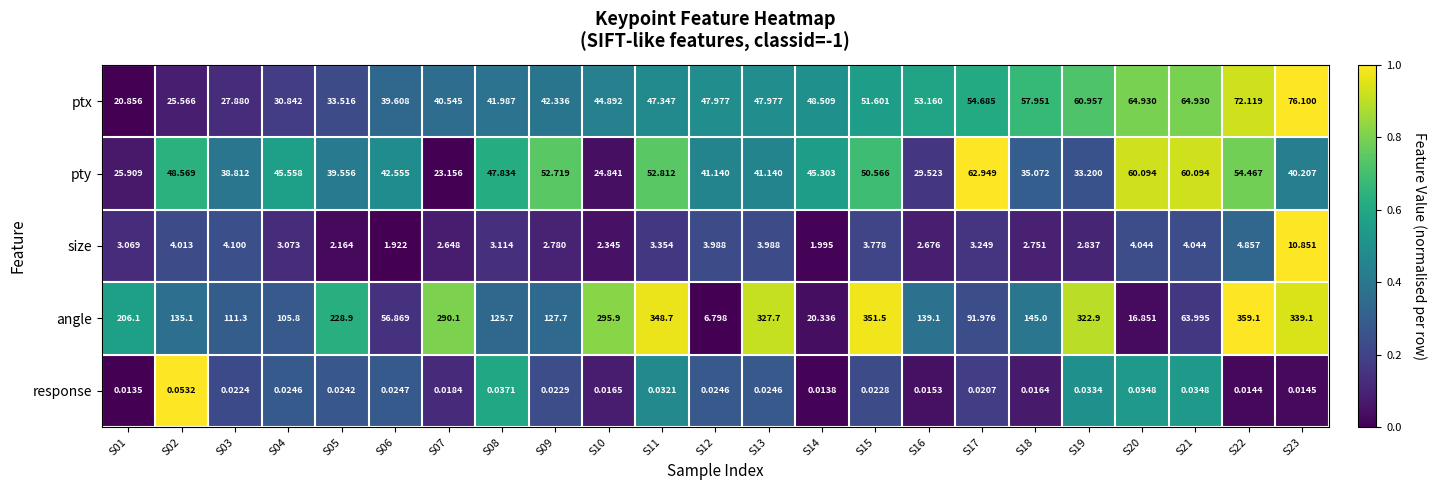

At S21, list the series in order from smallest to largest.

response, size, pty, angle, ptx